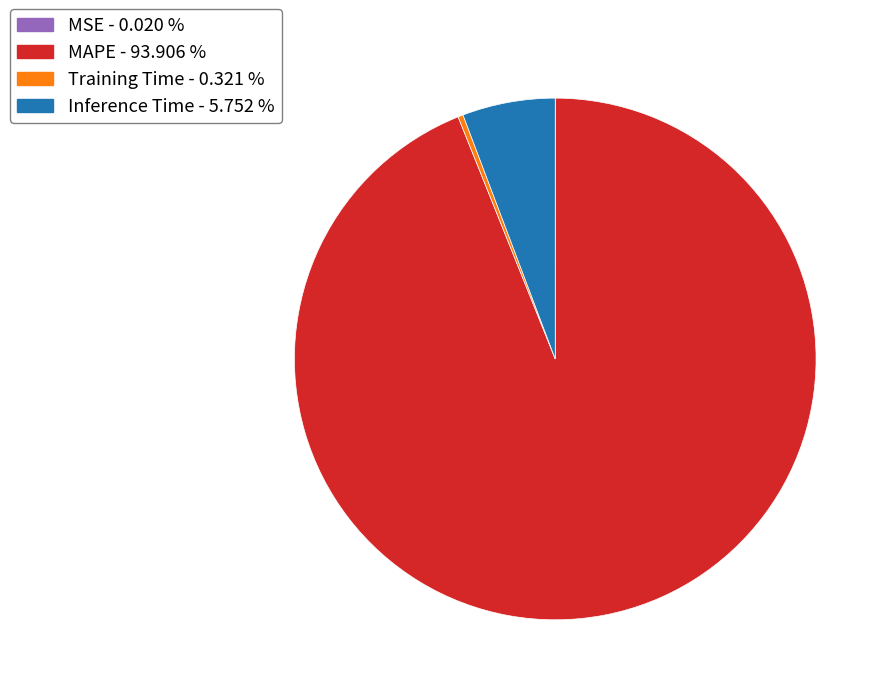

The Inference Time slice represents 6% of the pie. True or false?

True